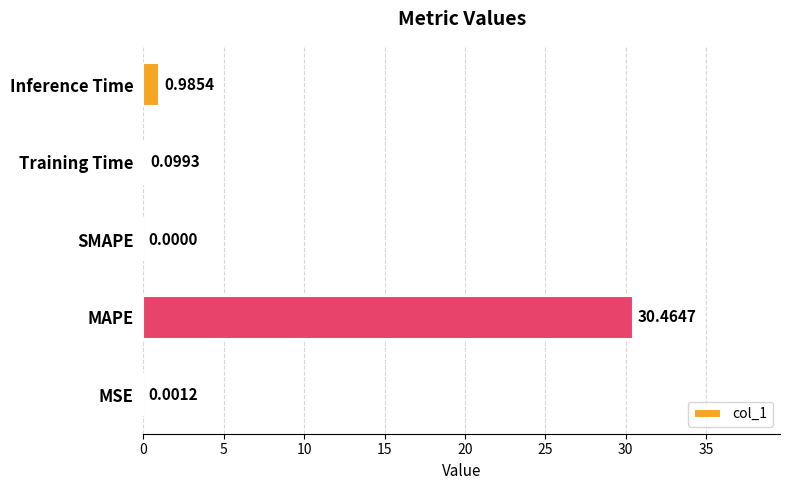

At which category does the chart reach its peak across all series?

MAPE